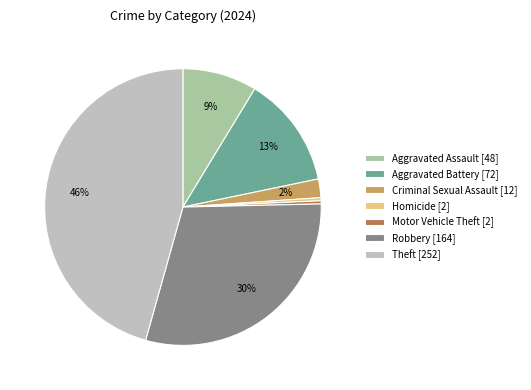

Count the number of slices in the pie.

7